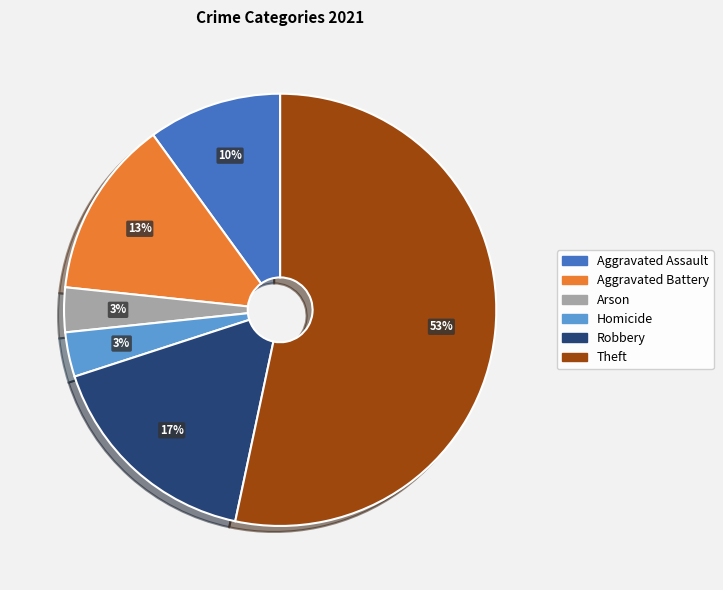

Is there a majority slice in this chart?

Yes